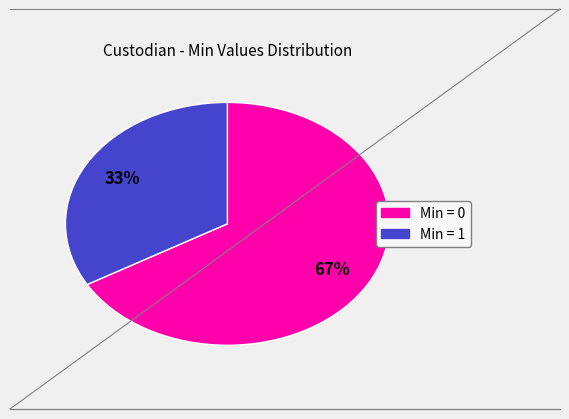

Is there any slice that represents more than half of the pie?

Yes